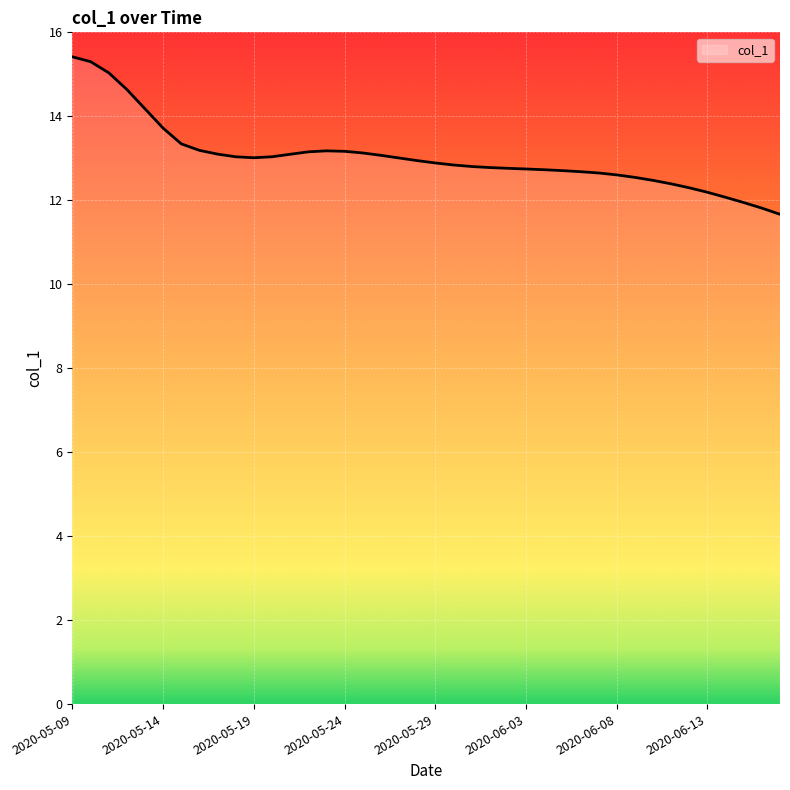

What is the difference between the maximum and minimum values?

3.7